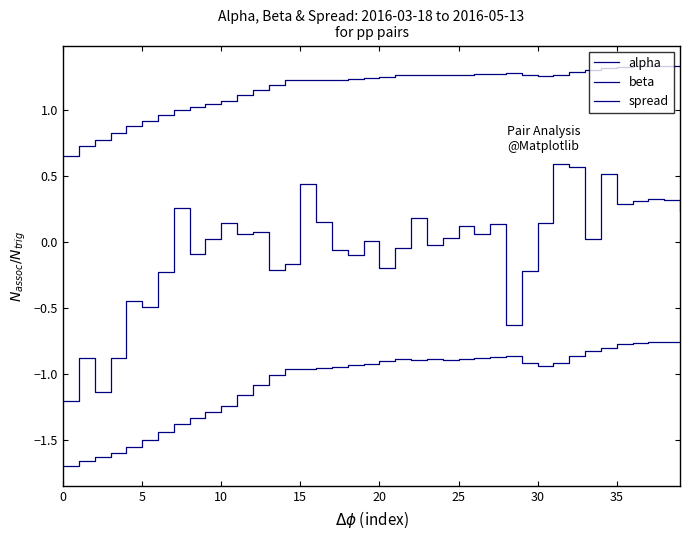

How many lines are shown in the chart?

3